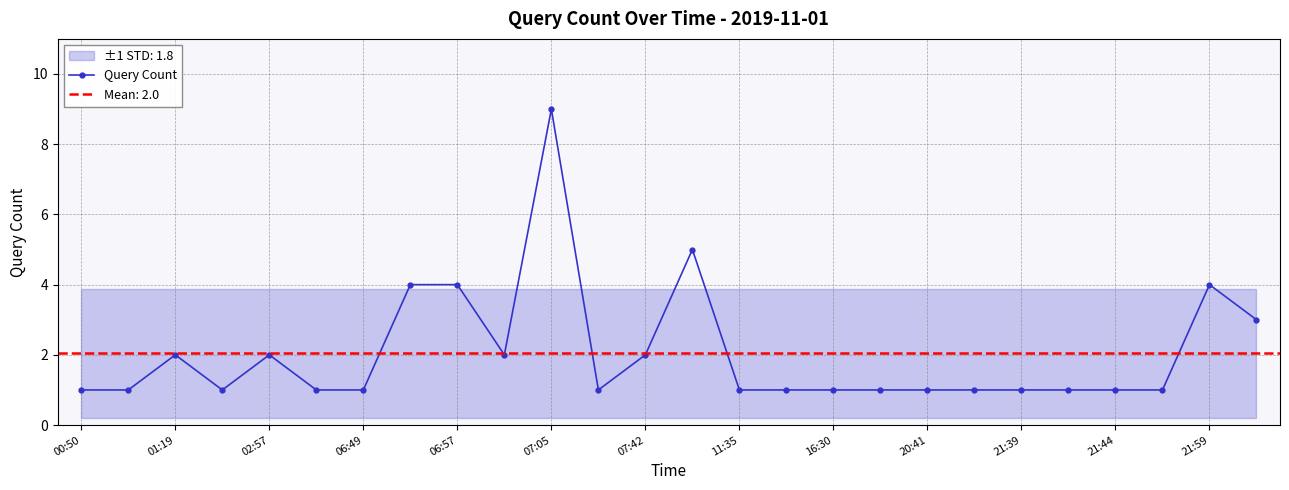

Is it true that Query Count equals 1 at 20:41?

True